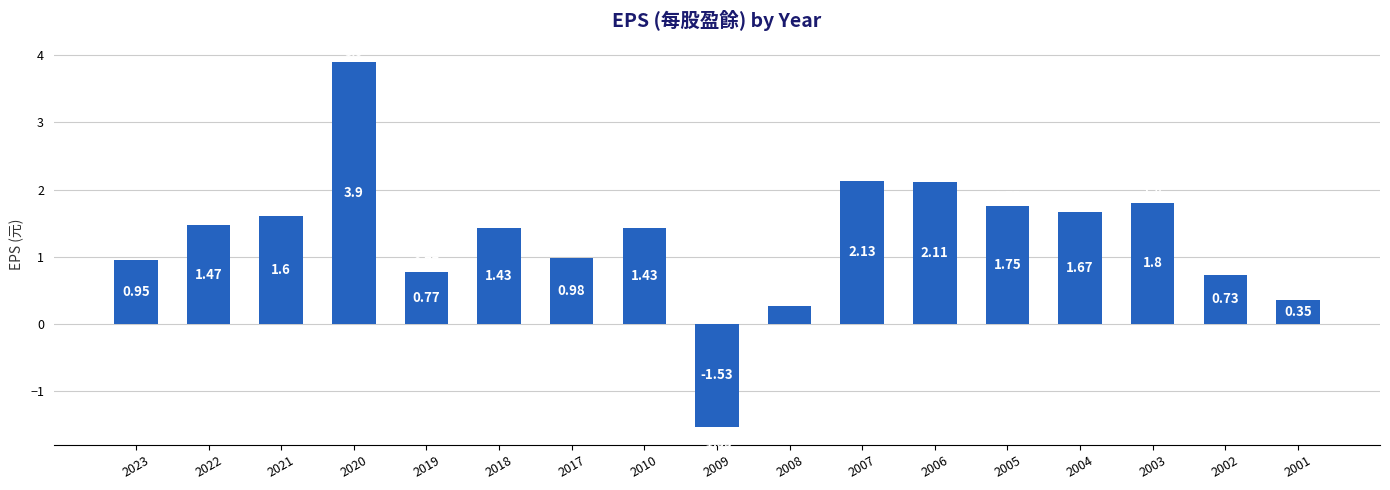

What is the change in value from 2009 to 2002?

+2.3